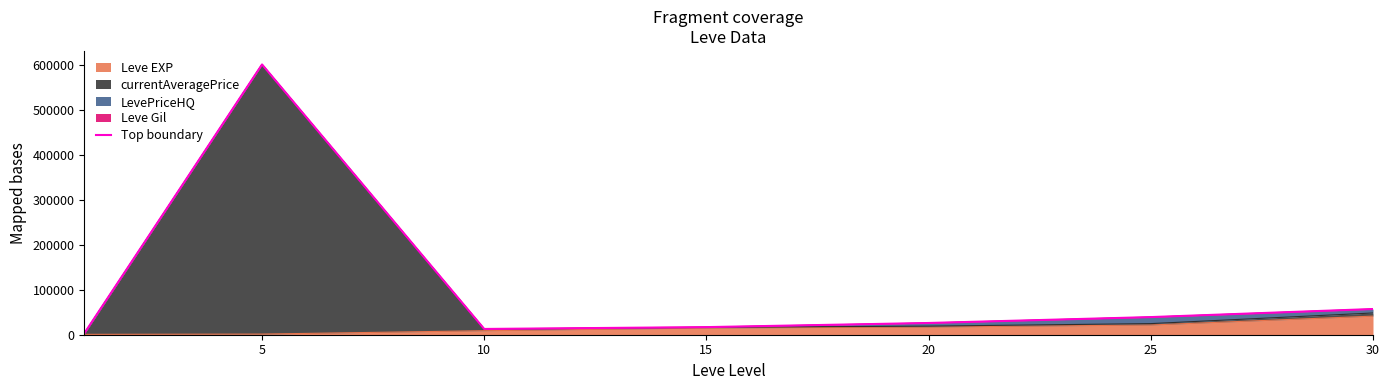

How many interior local valleys (lower than both neighbors) does the data have?

1